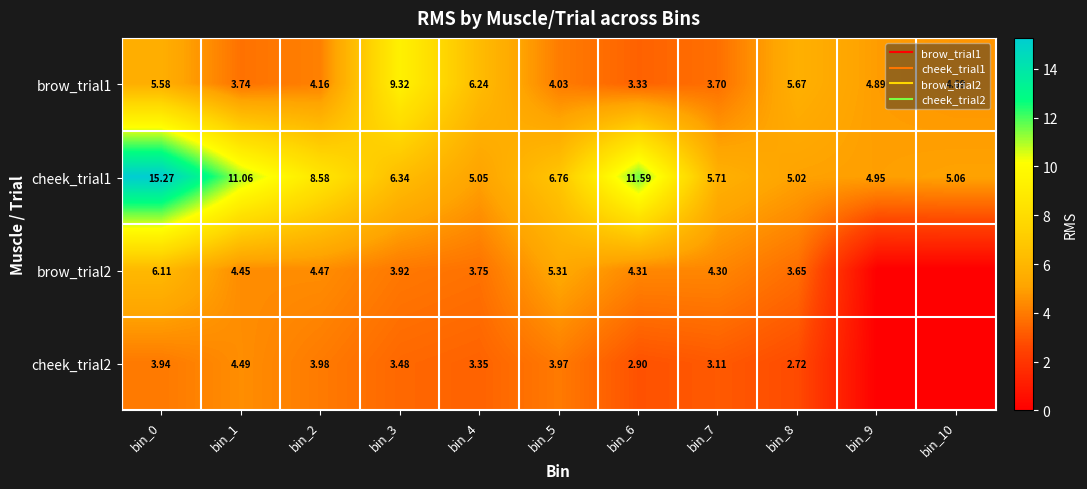

At which label does brow_trial1 first exceed 4?

bin_0